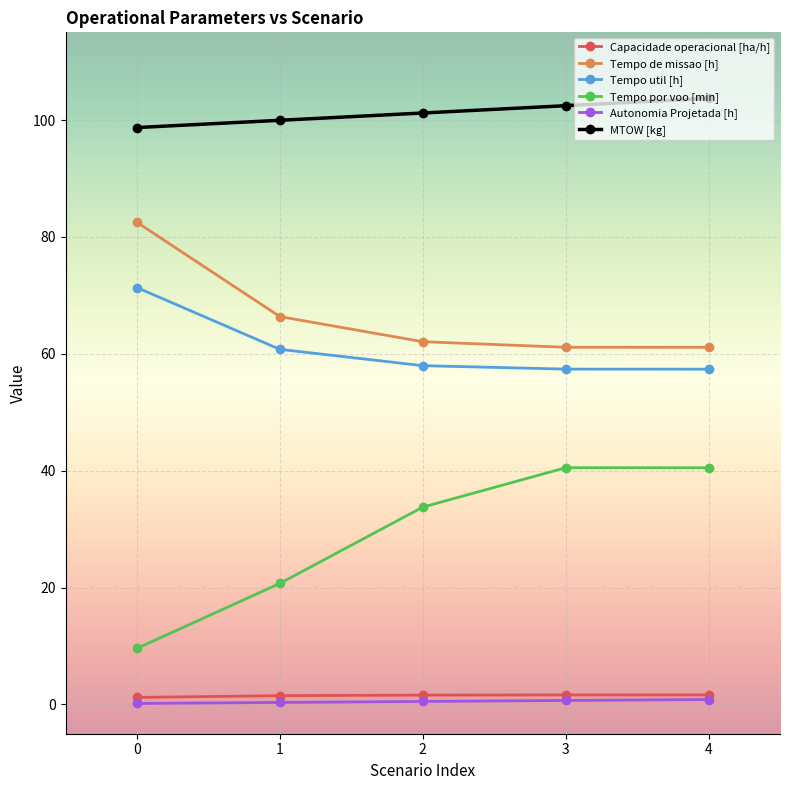

True or false: Tempo util [h] has more than 2 interior local peaks.

False